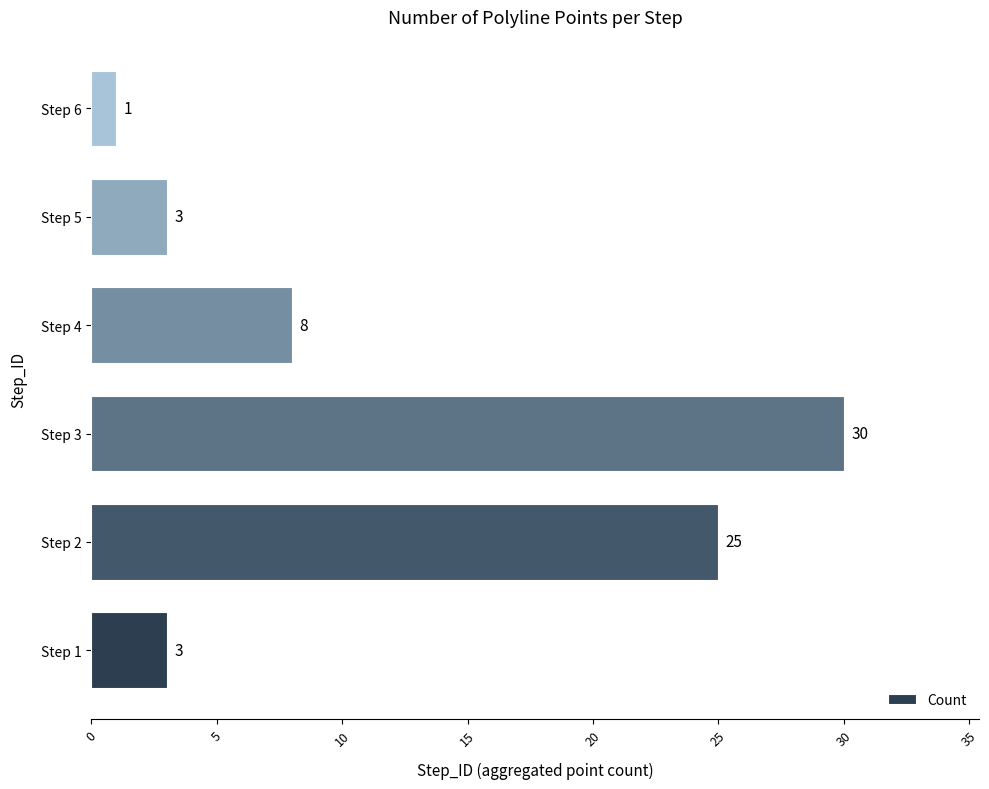

What is the value of the 5th bar from the left?

3